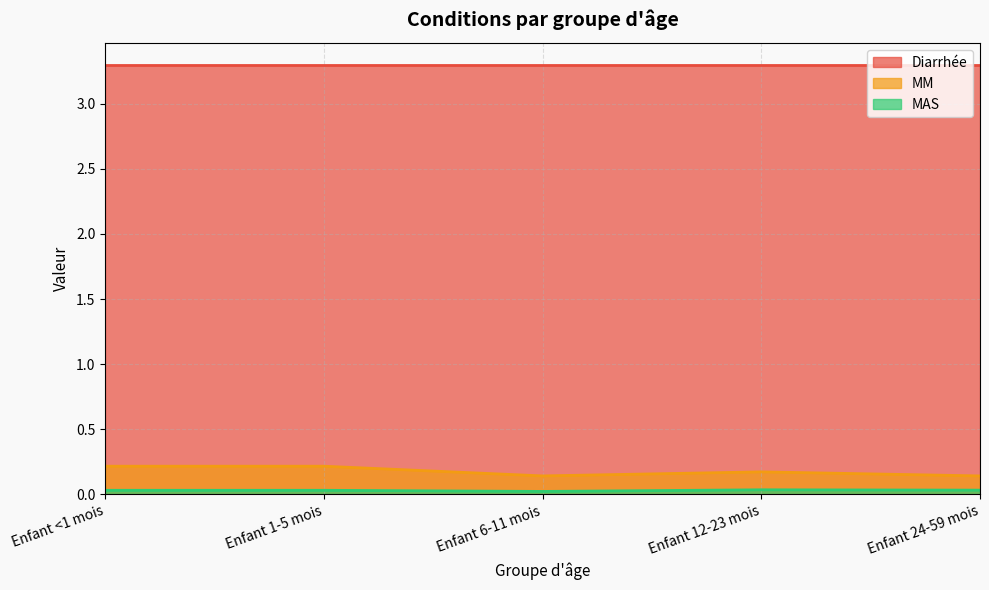

What is the label of the 2nd point from the left?

Enfant 1-5 mois